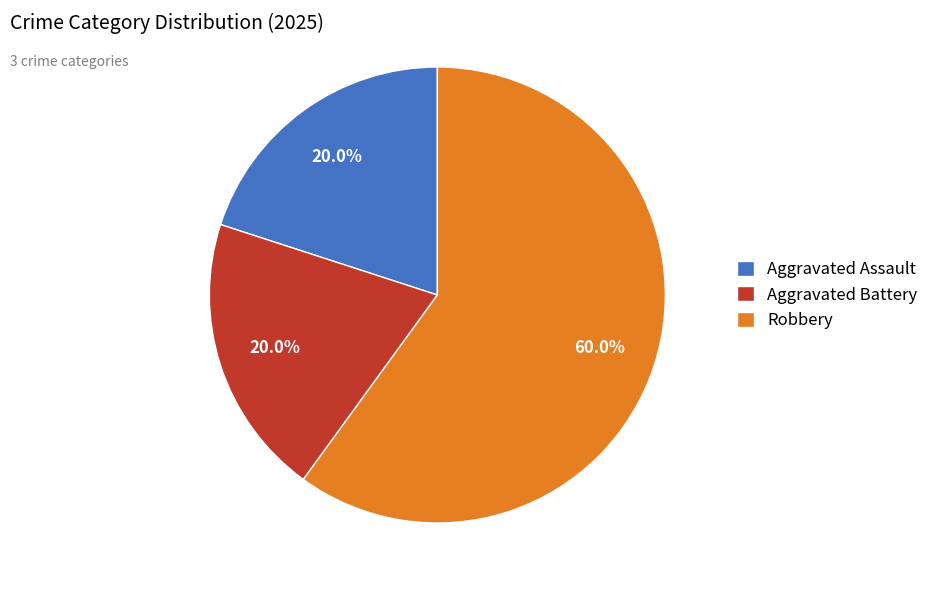

Which category has the biggest portion of the pie?

Robbery